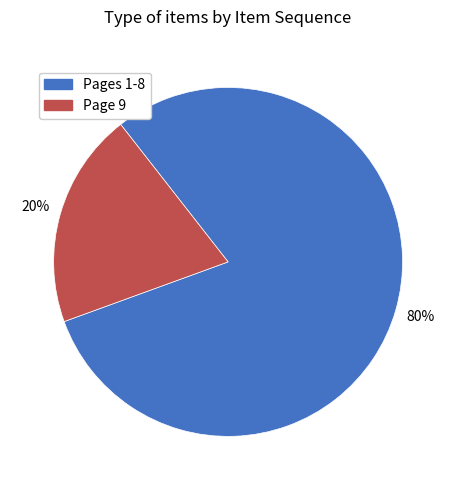

How many segments does this pie chart have?

2